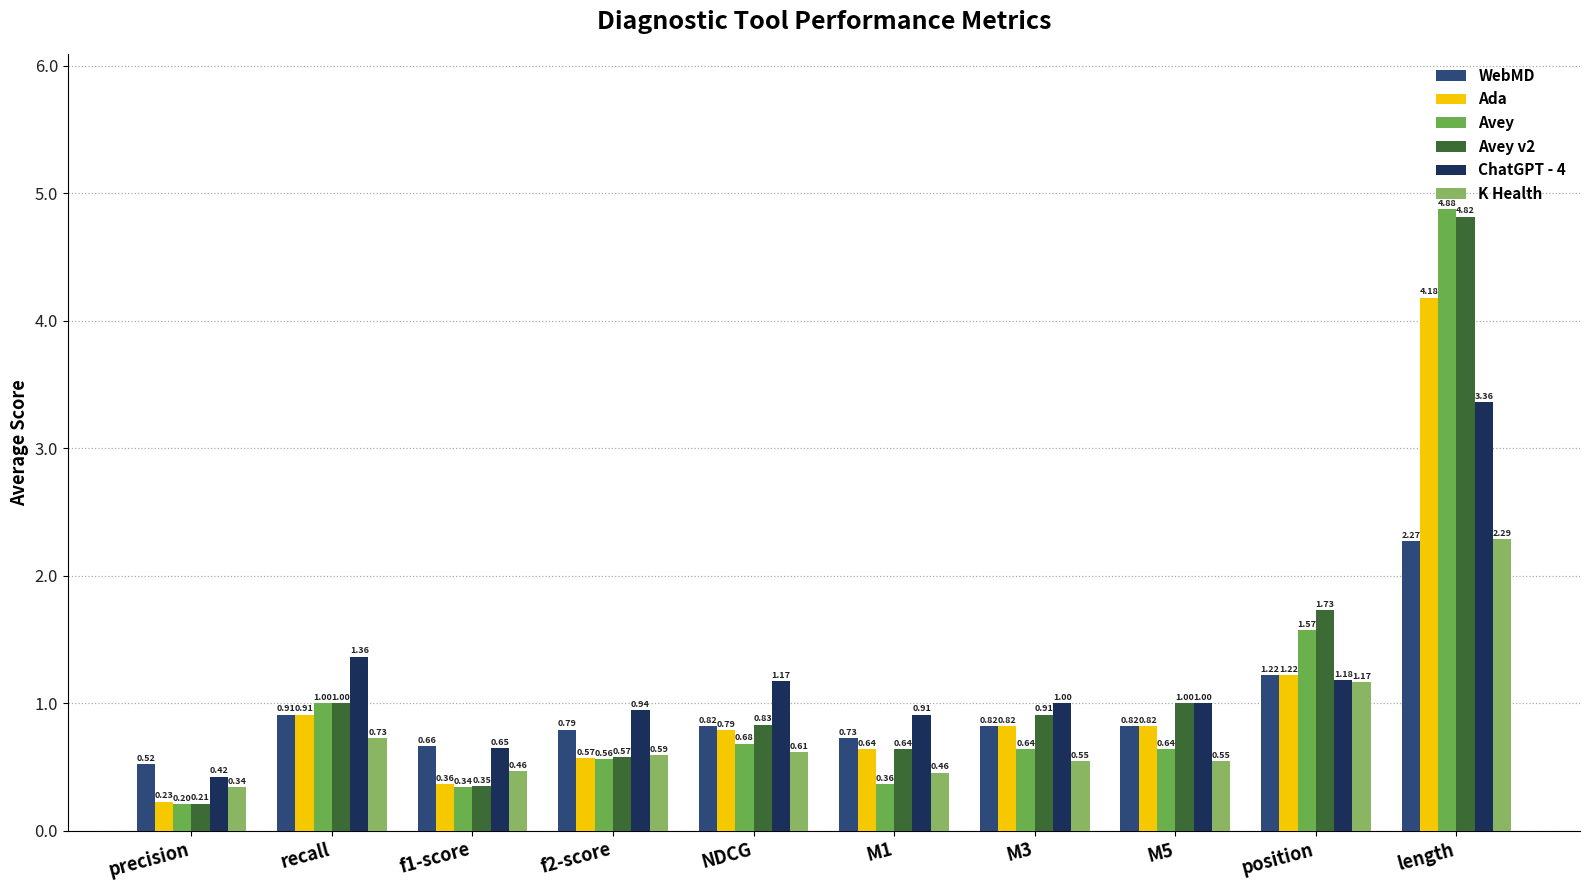

Does the chart contain stacked bars?

No